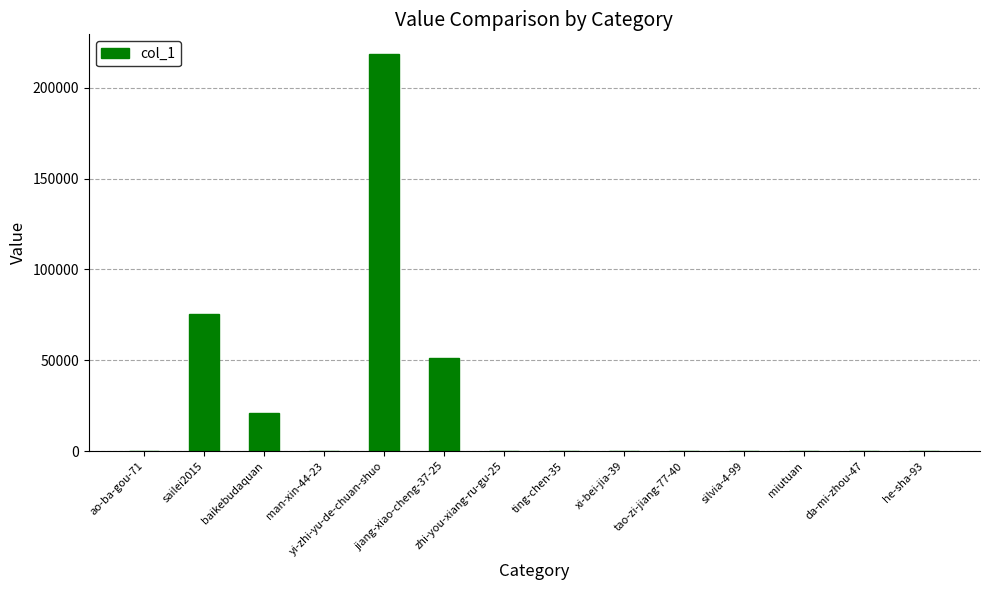

Count the number of data series in this chart.

1